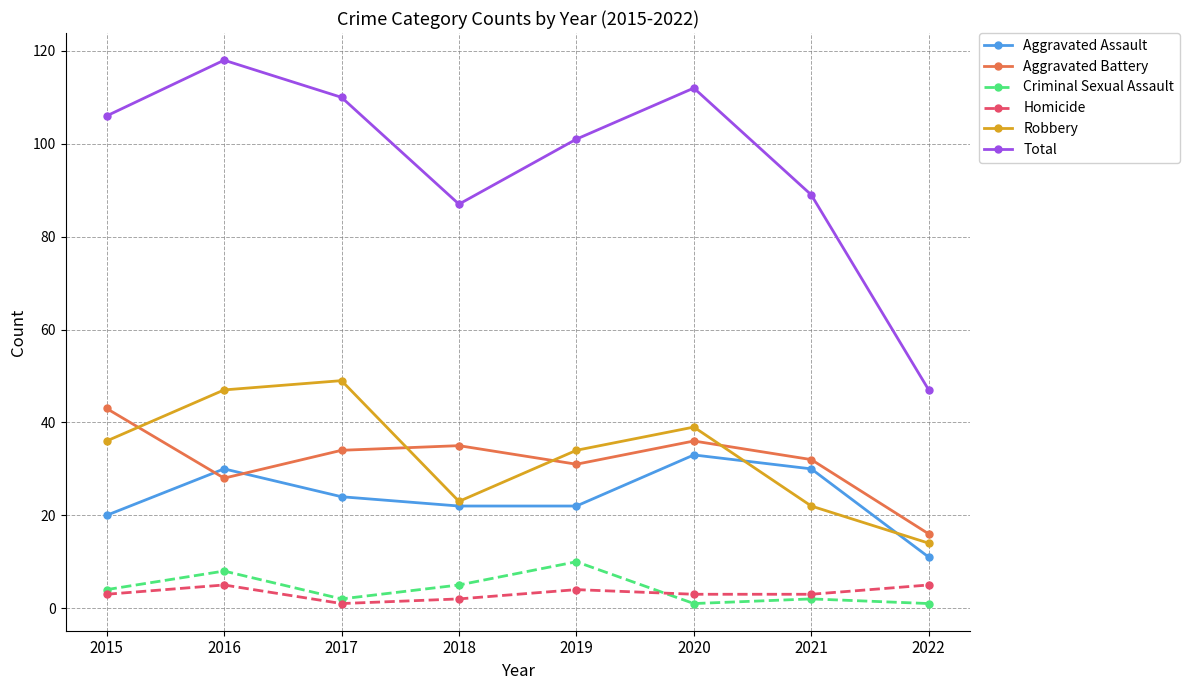

Is the value of Total at 2017 greater than the value of Criminal Sexual Assault at 2019?

Yes